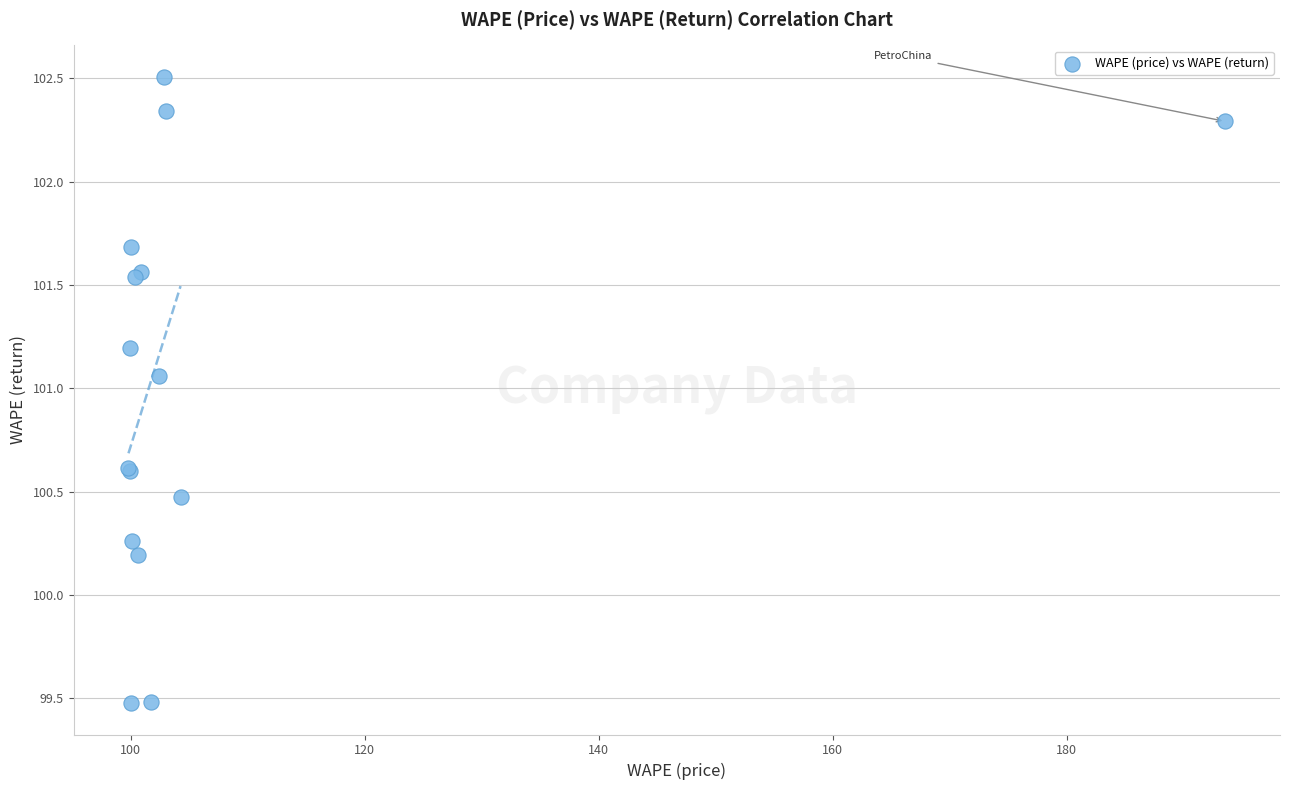

What Y value in the scatter plot is closest to 100?

100.2